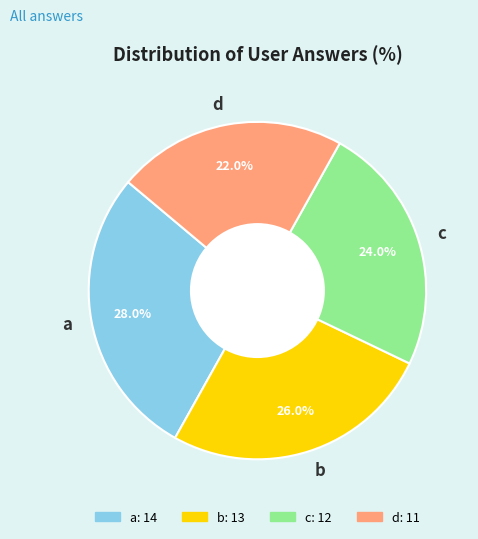

To the nearest percent, what portion does c represent?

24%